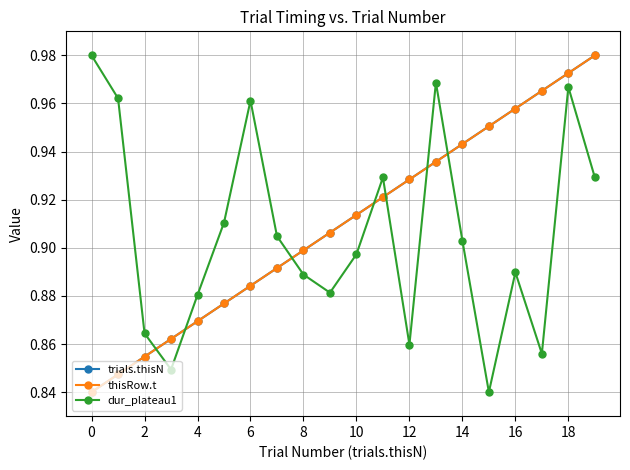

How many intersections are there between trials.thisN and dur_plateau1?

7